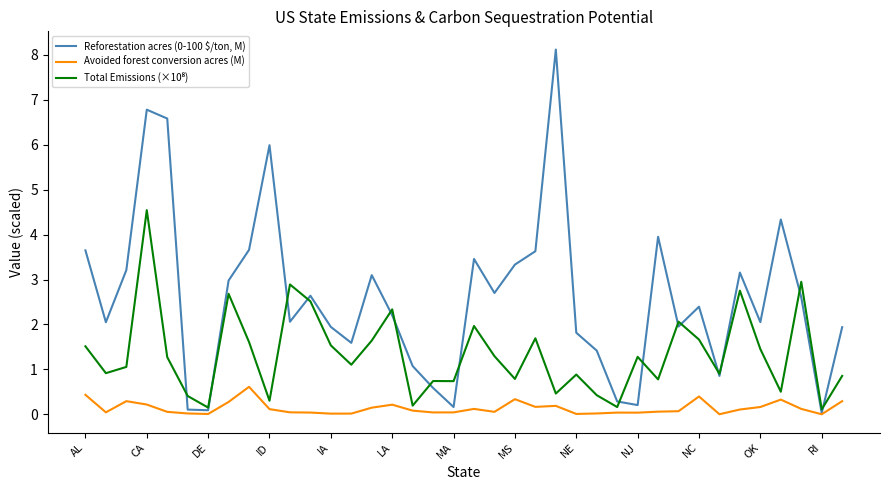

What is the maximum value shown in the chart?

8.1